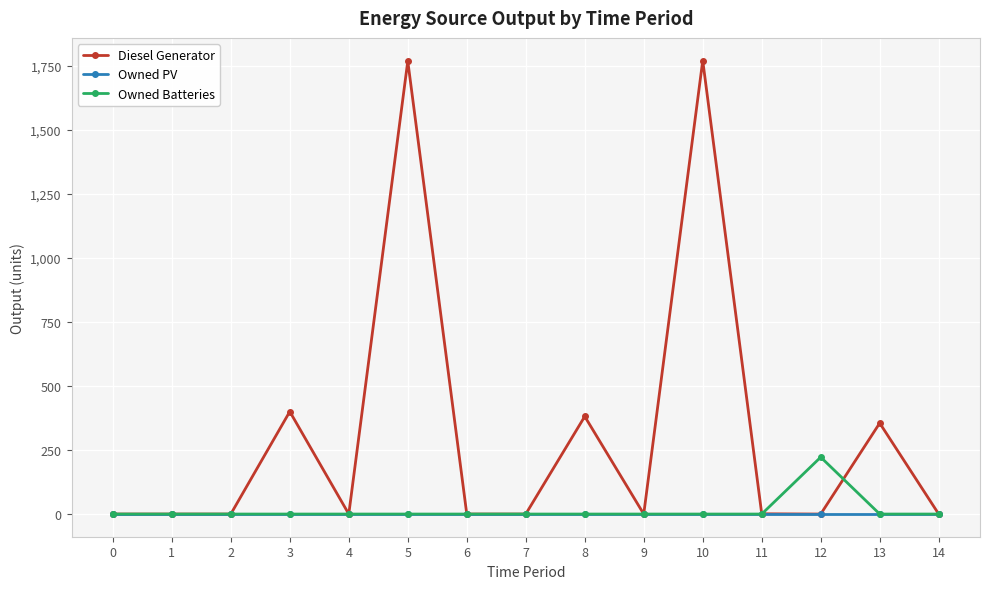

The value of Diesel Generator at 10 is 1171. True or false?

False